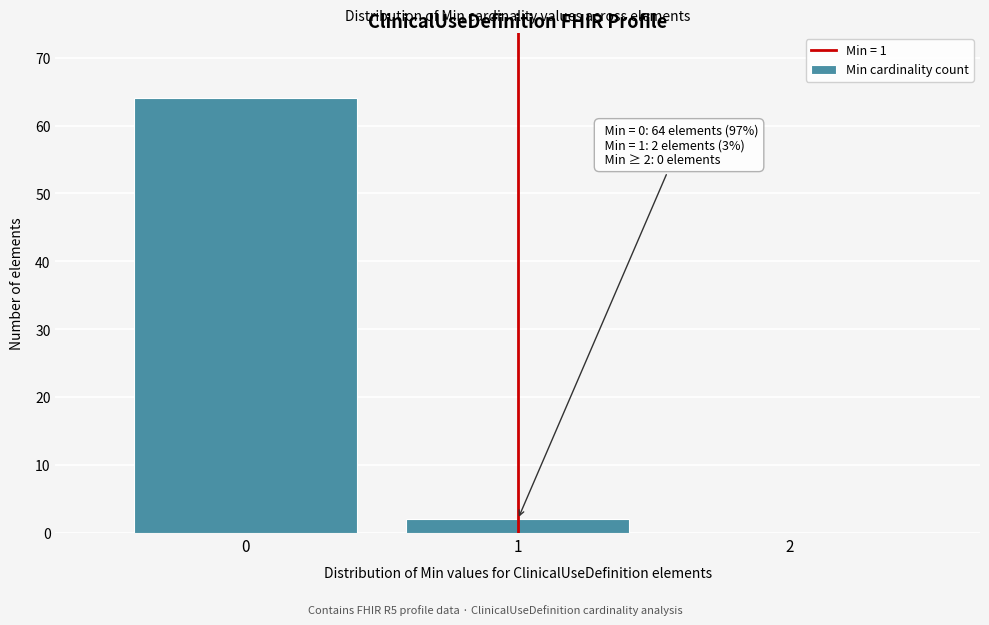

Over which range of the x-axis is the bar tallest?

-0.5 to 0.5